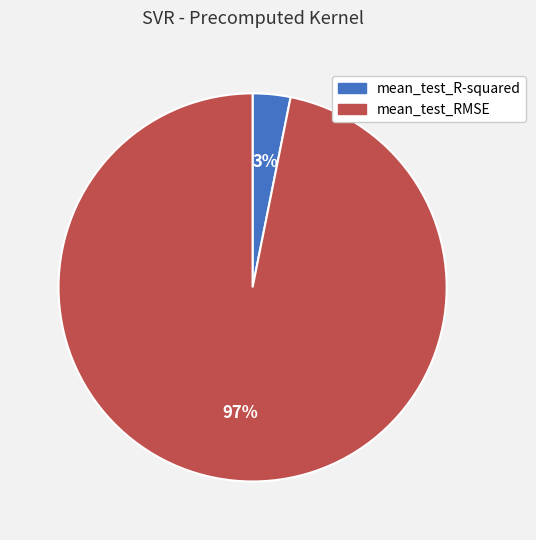

Do mean_test_R-squared and mean_test_RMSE together represent more than half of the pie?

Yes